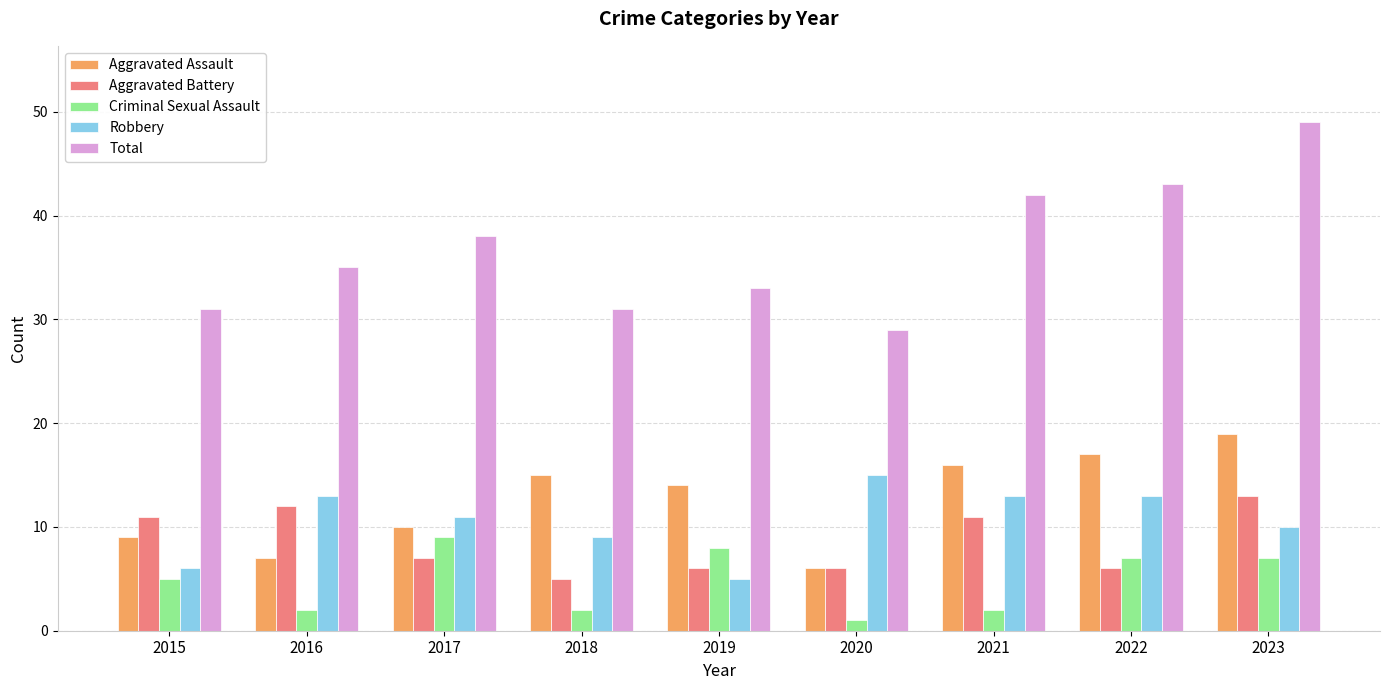

What is the difference between the maximum and minimum values in the Criminal Sexual Assault series?

8